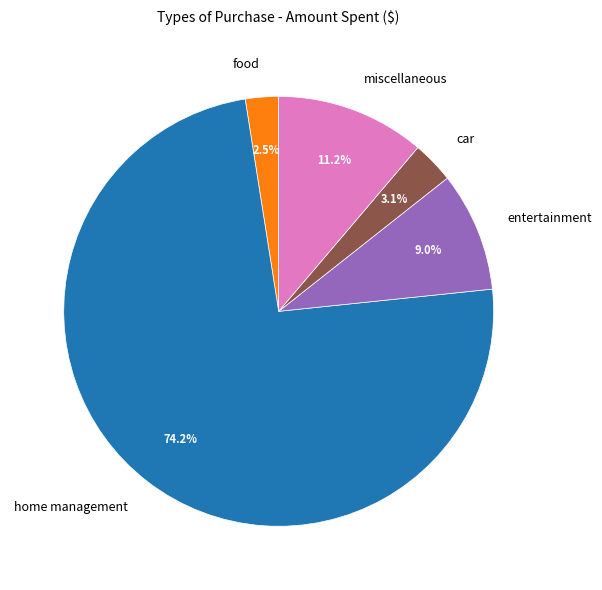

To the nearest percent, what is the average slice percentage?

20%